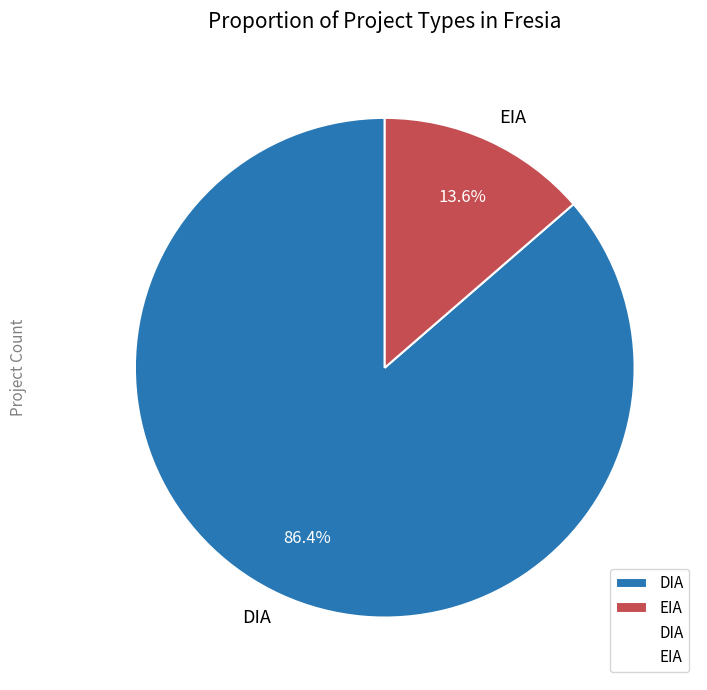

The DIA slice represents 77% of the pie. True or false?

False